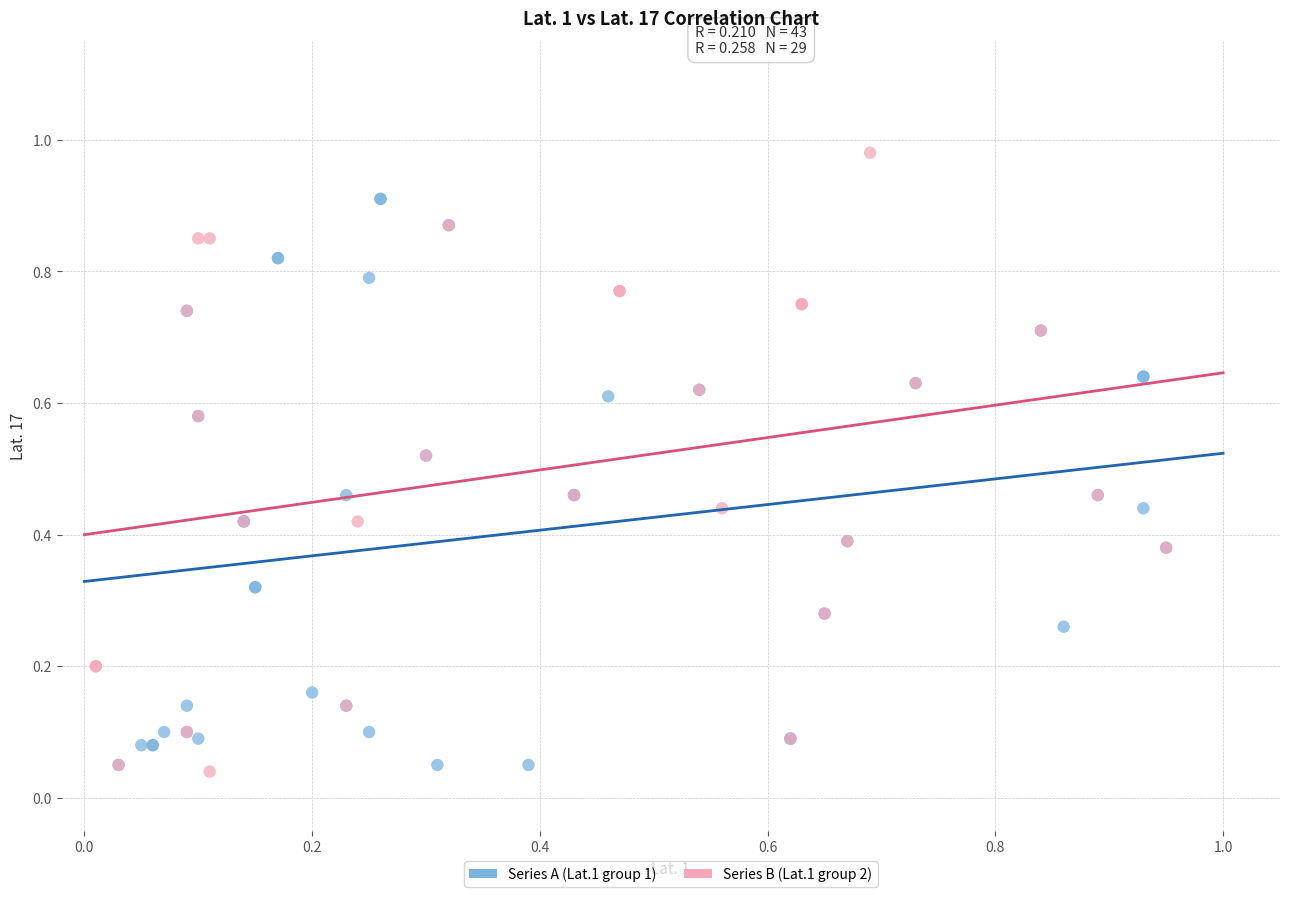

Which series reaches the minimum Y coordinate?

Series B (Lat.1 group 2)